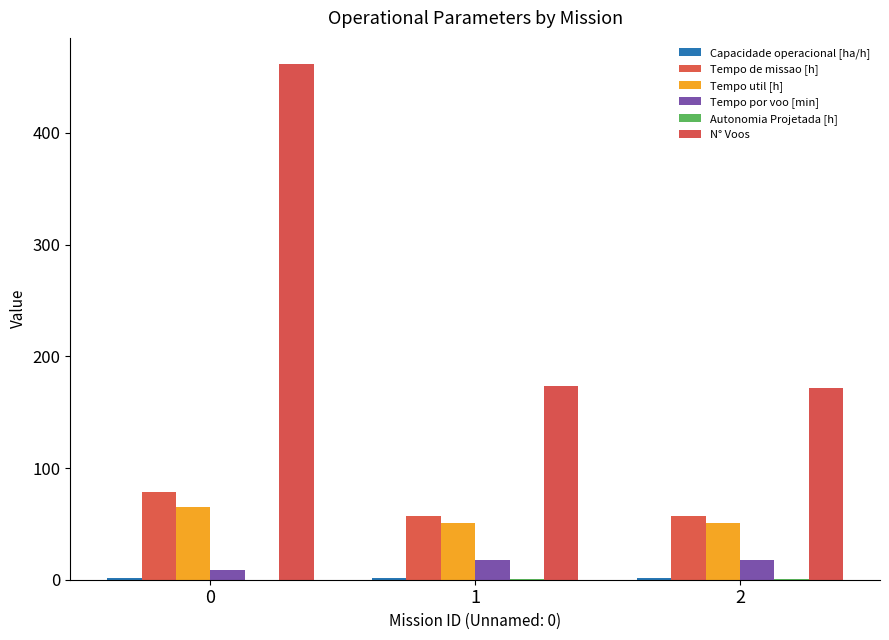

Which series changed the most between 0 and 1?

N° Voos